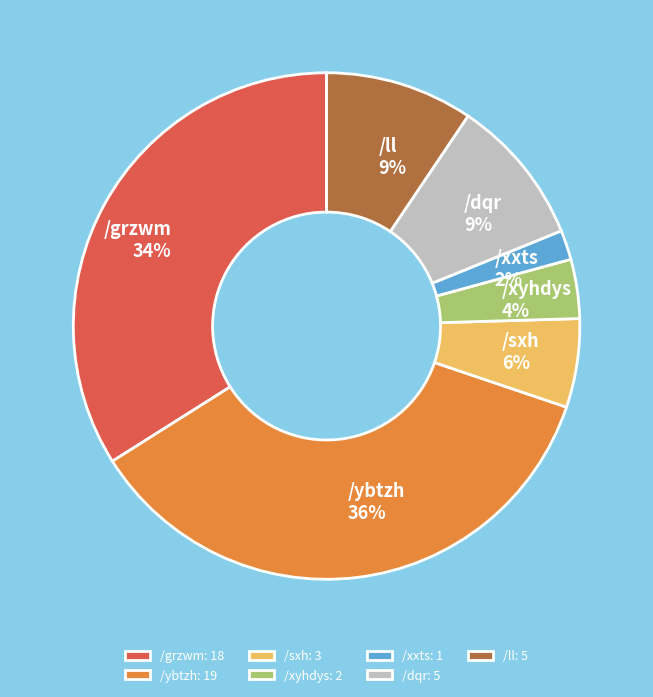

To the nearest percent, what percentage of the pie is /sxh?

6%